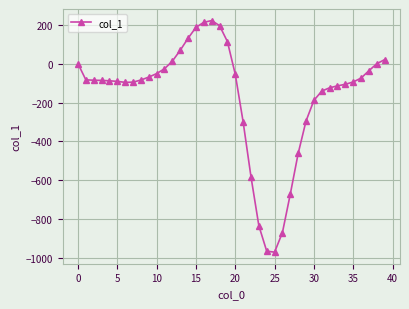

What is the value of the 27th point from the left?

-869